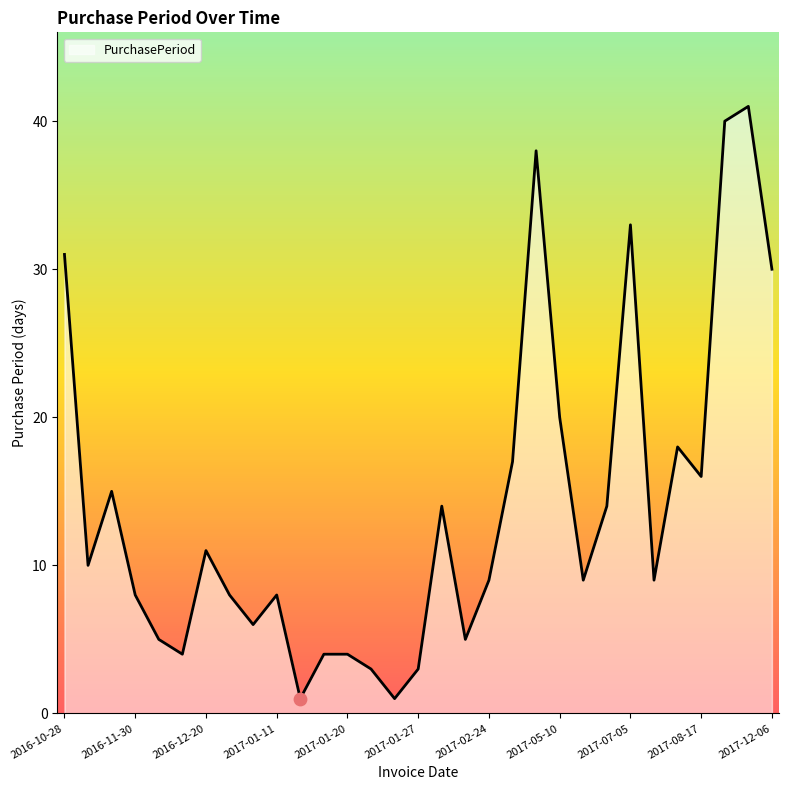

What is the difference between the maximum and minimum values?

40